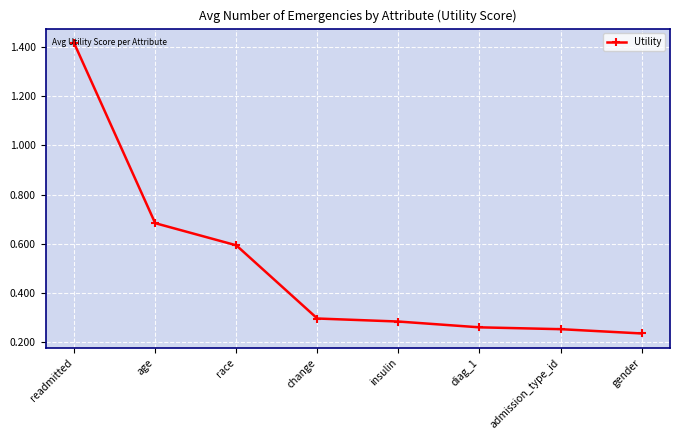

True or false: the data has more than 2 interior local peaks.

False